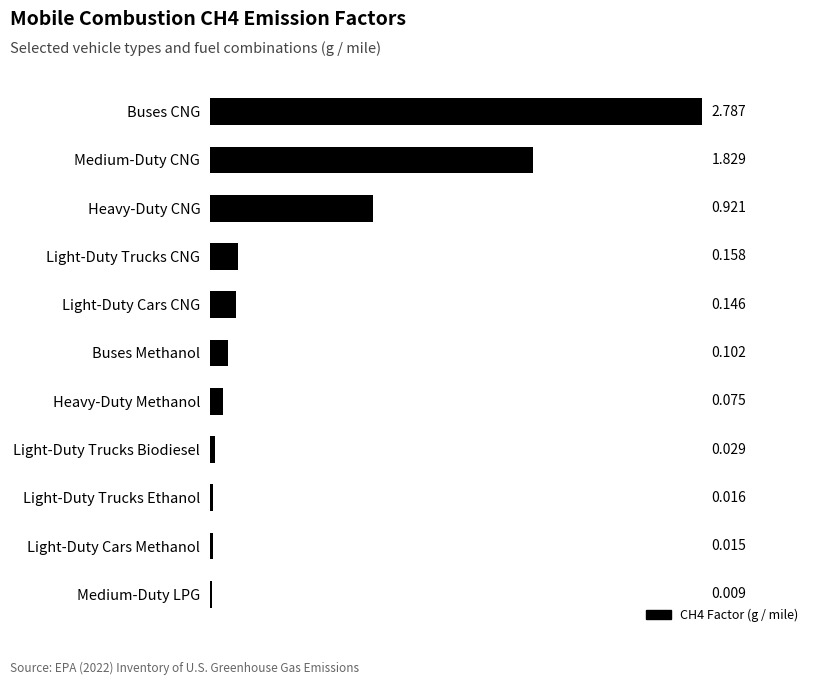

Where is the data nearest to the value 1?

Heavy-Duty CNG